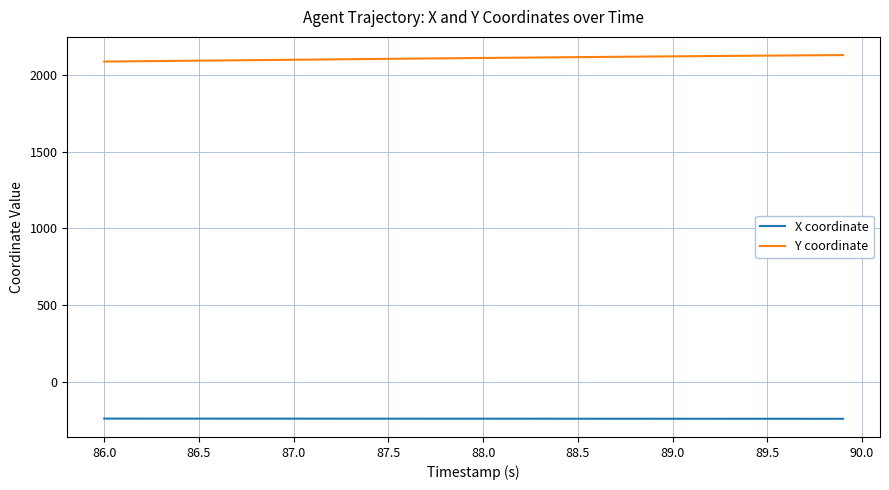

True or false: X coordinate and Y coordinate cross at least once.

False